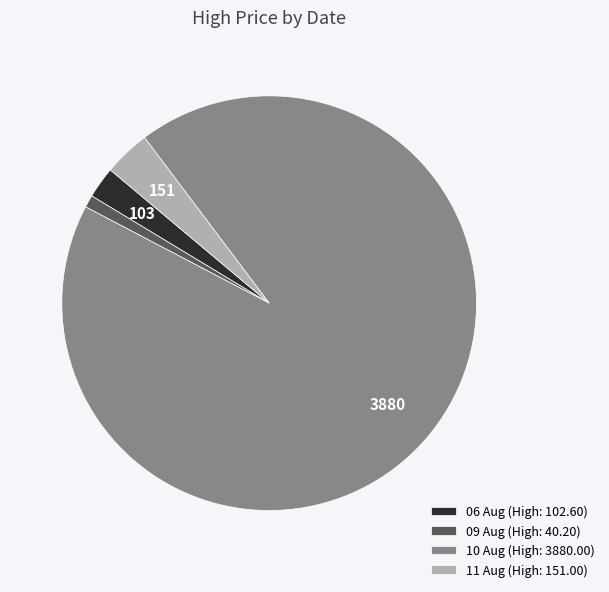

Which category accounts for the majority?

10 Aug (High: 3880.00)